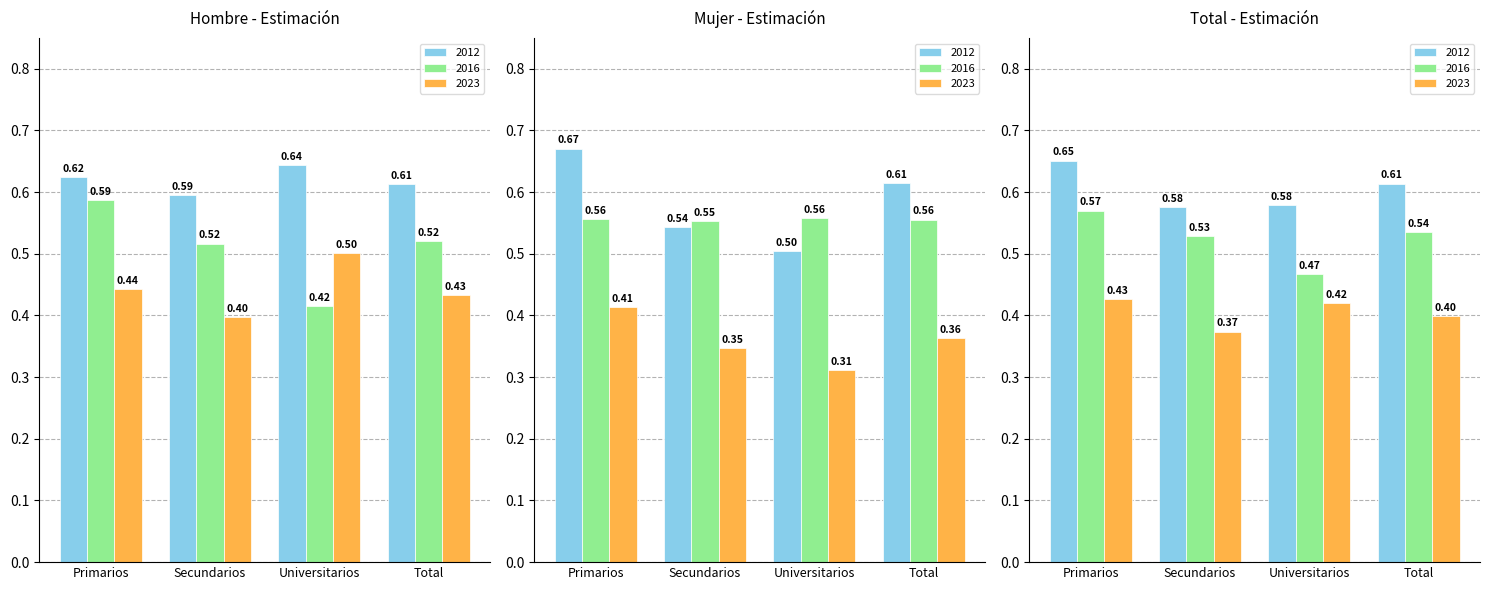

Which has a higher value, Primarios or Secundarios?

Primarios